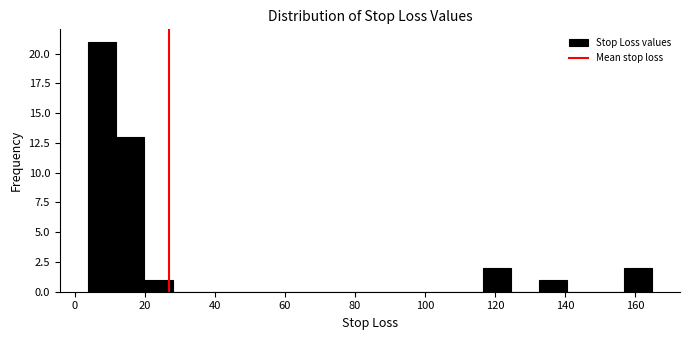

Reading left to right, transcribe this chart: for each bar, give the range it covers on the x-axis and its height. Neither the bar edges nor the heights are printed on the chart, so give them approximately, as read against the axes.

4 to 12: 21
12 to 20: 13
20 to 28: 1
28 to 36: 0
36 to 44: 0
44 to 52: 0
52 to 60: 0
60 to 68: 0
68 to 76: 0
76 to 84: 0
84 to 92: 0
92 to 100: 0
100 to 108: 0
108 to 116: 0
116 to 124: 2
124 to 132: 0
132 to 140: 1
140 to 148: 0
148 to 156: 0
156 to 164: 2